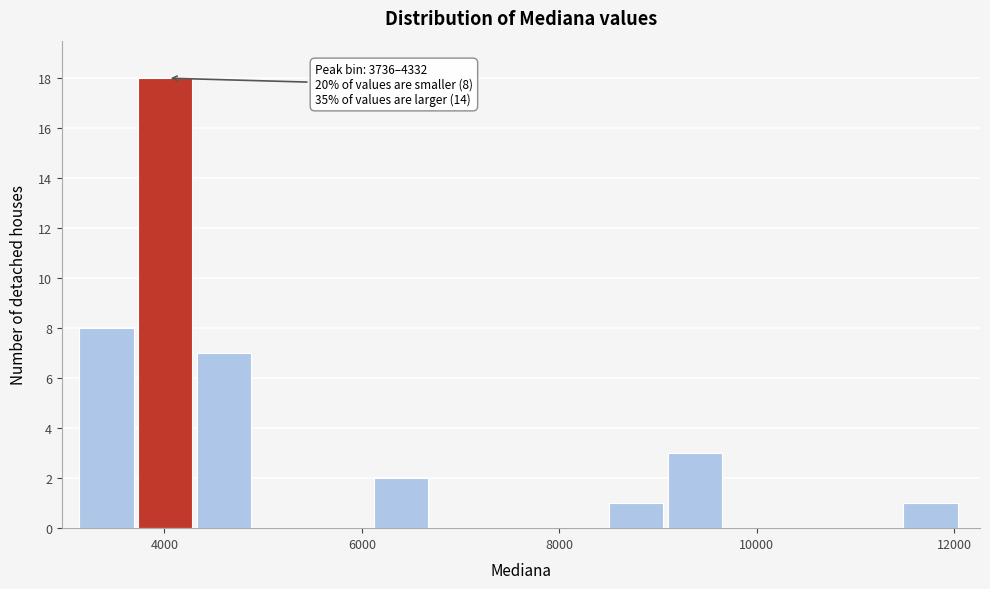

Around what value on the x-axis is the tallest bar? Give the approximate position of its centre, as read against the axis.

4000